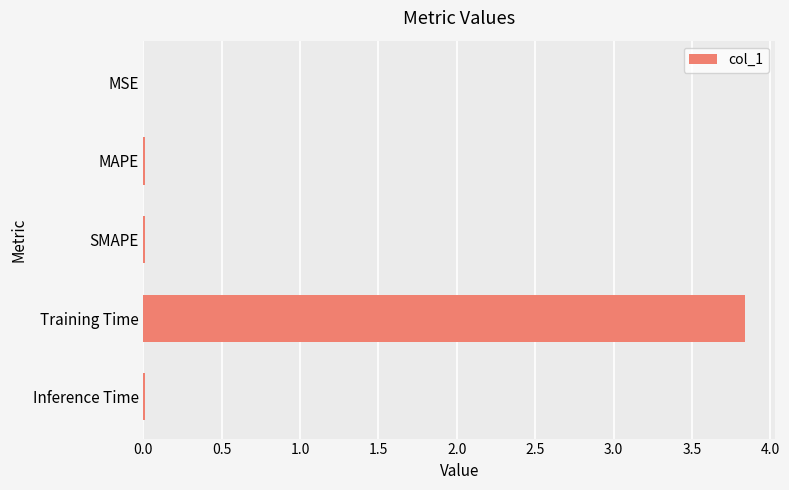

What is the sum of all values?

3.9